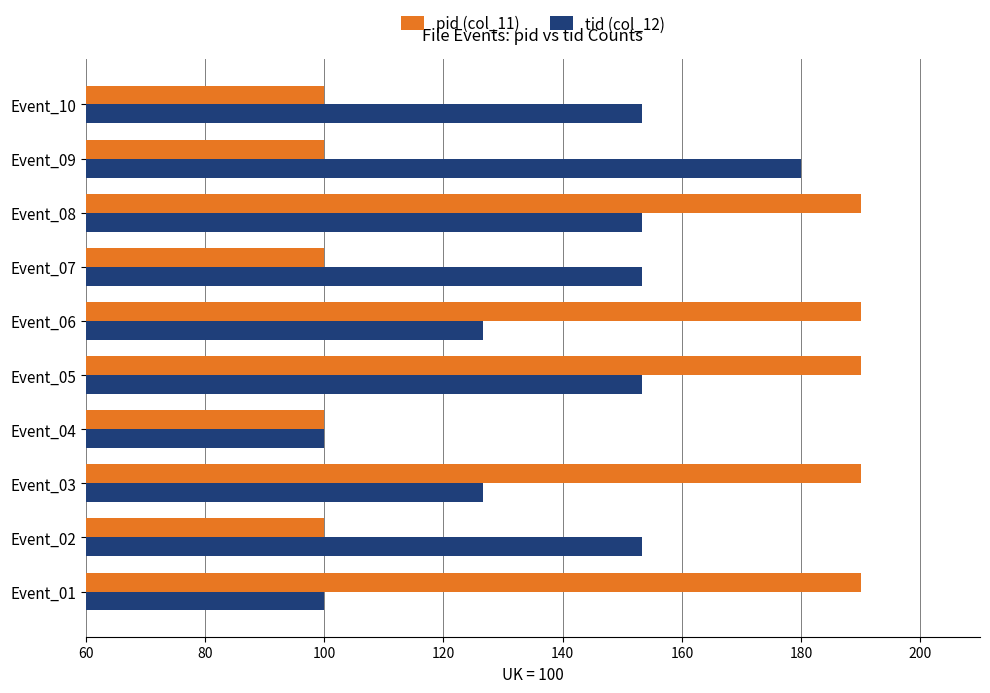

At how many categories does at least one series exceed 145?

9